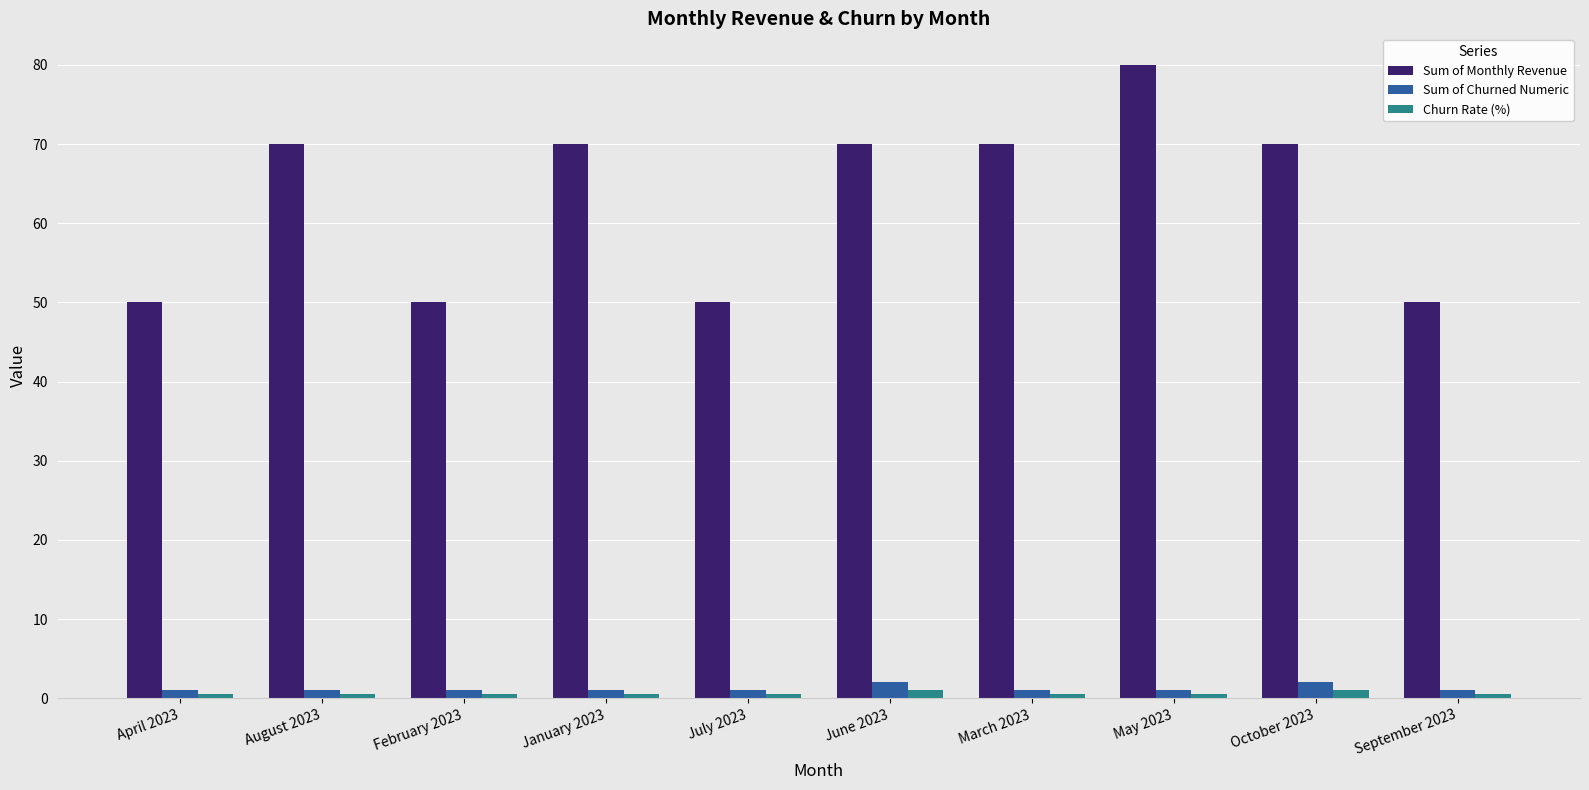

What position from the left is February 2023?

3